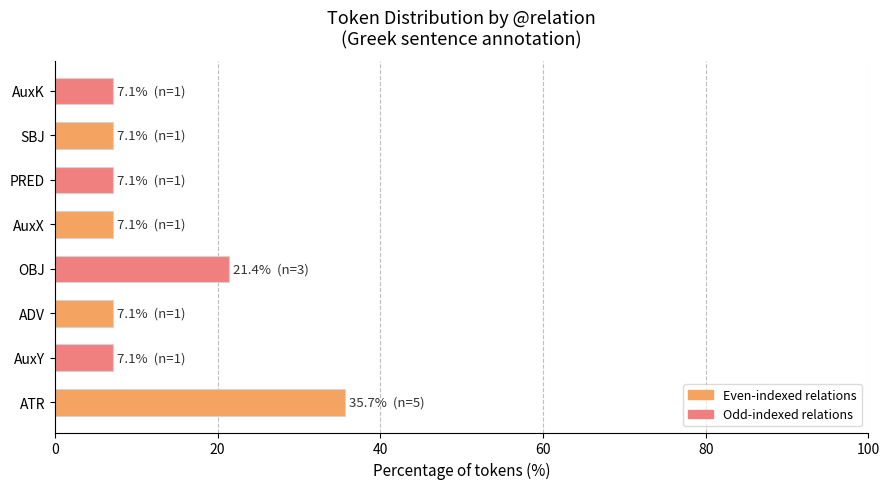

What is the sum of the values at AuxX and PRED?

14.3